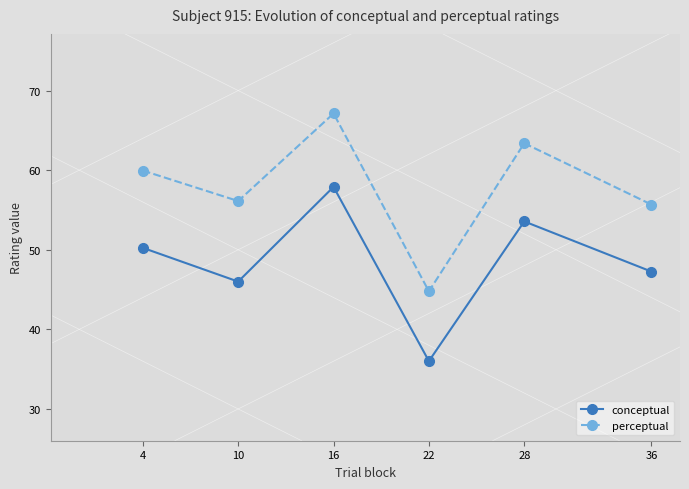

The value of conceptual at 36 is 76.1. True or false?

False